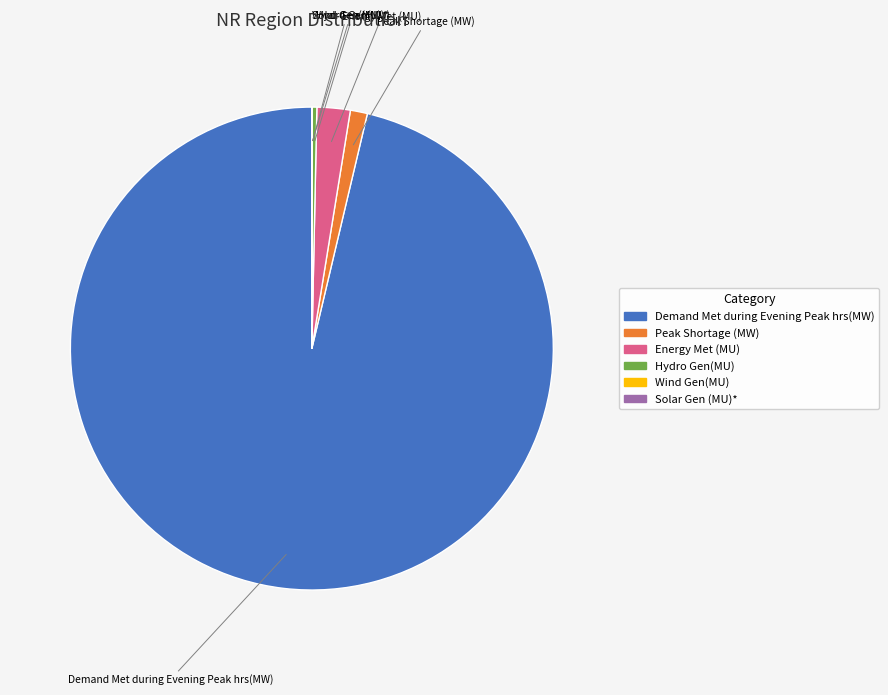

Is it true that Energy Met (MU) is 10% of the pie?

False